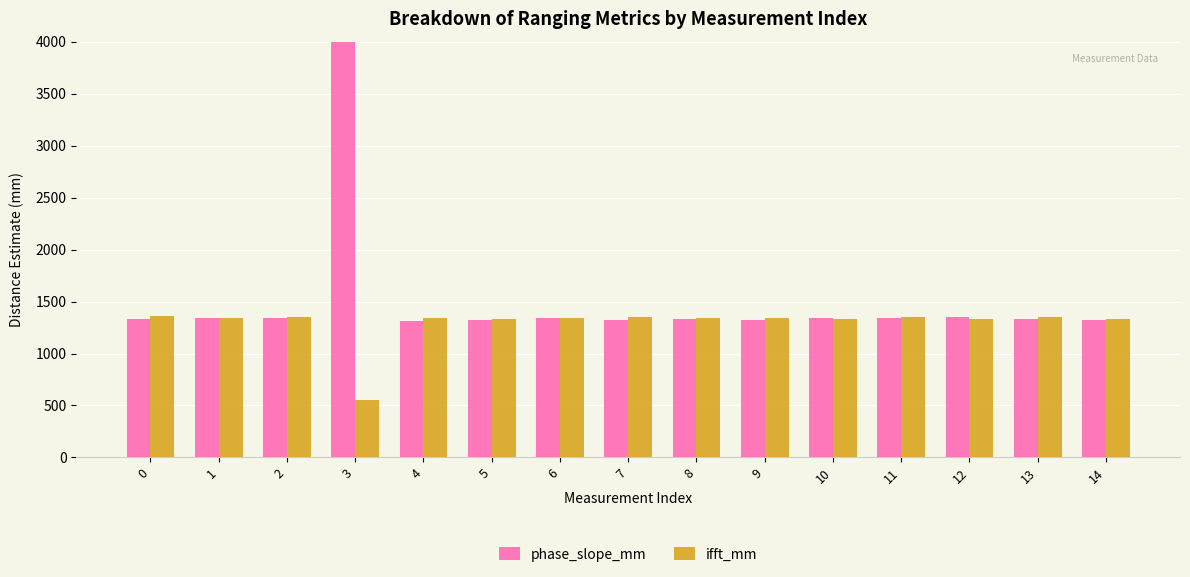

Which series has the widest spread of values?

phase_slope_mm